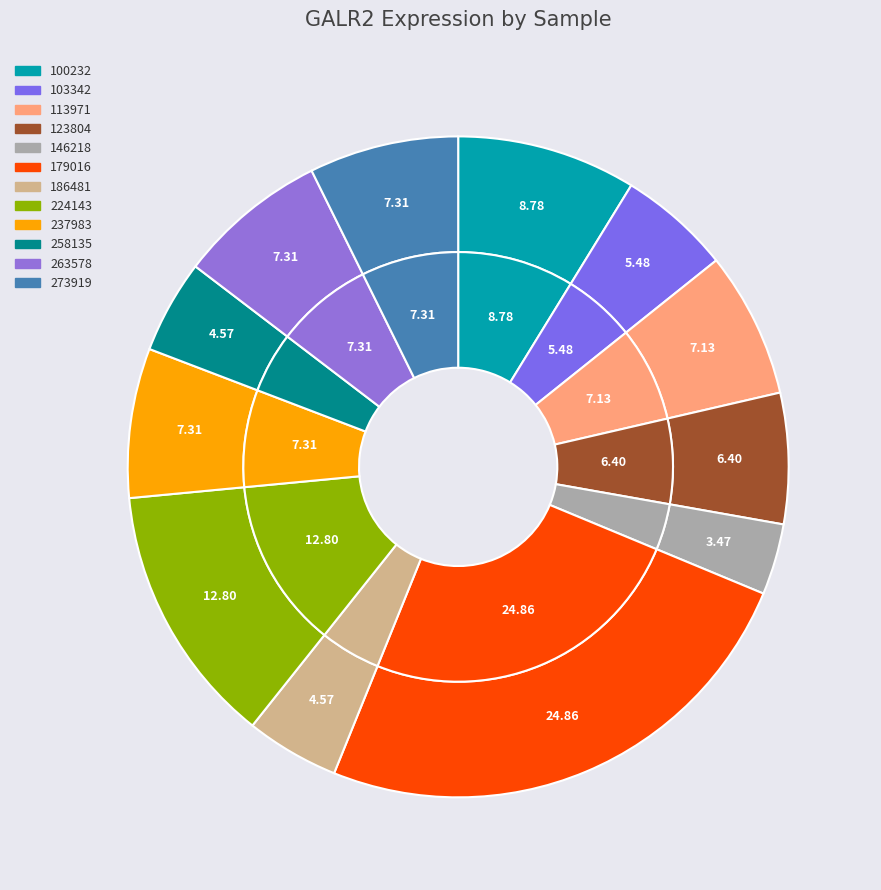

Which category has the smallest portion of the pie?

146218